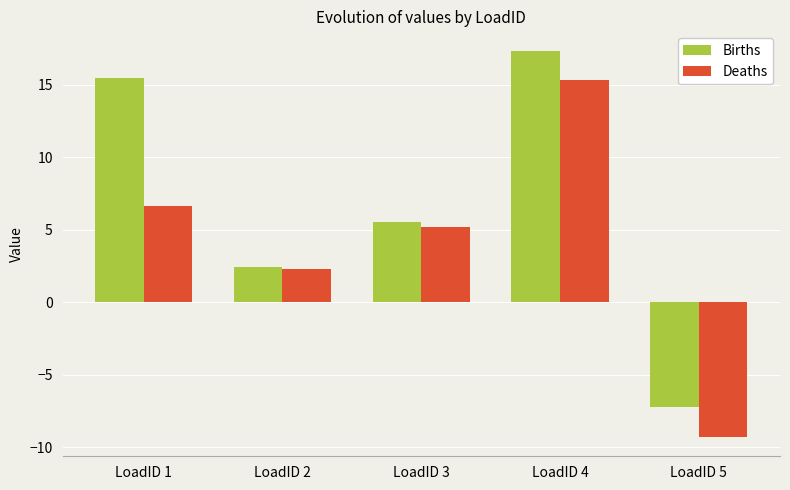

What is the value of the Deaths bar at the 3rd from the left?

5.2